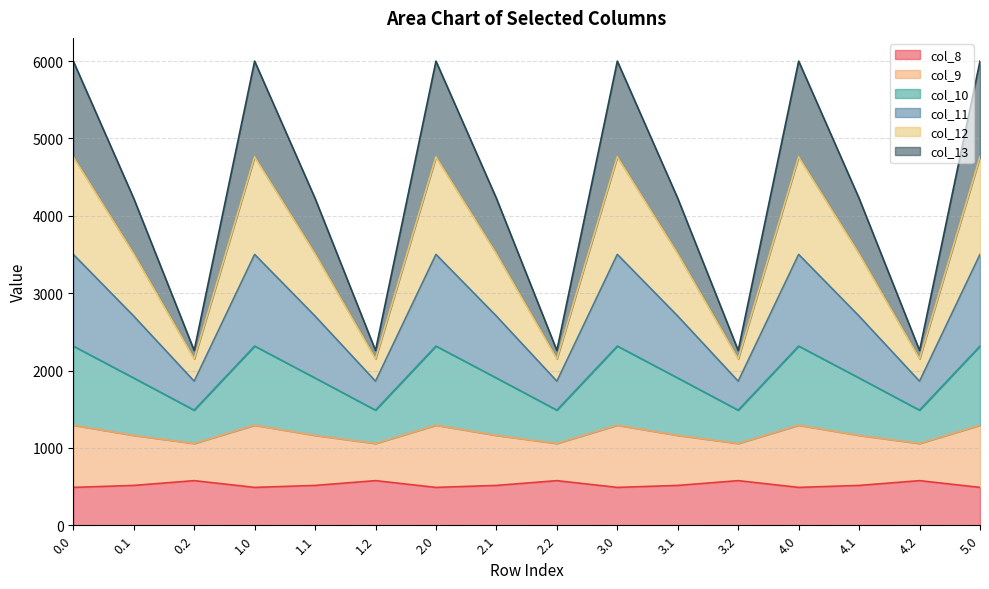

What are all the series names shown in the legend?

col_8, col_9, col_10, col_11, col_12, col_13